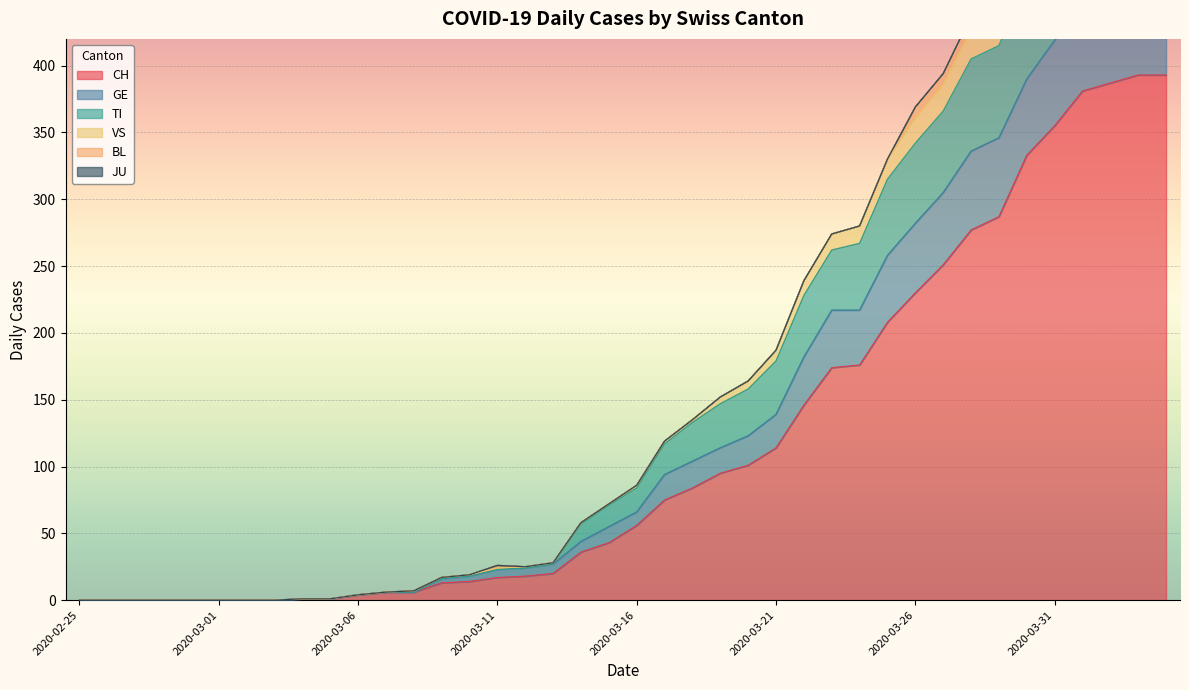

Between 2020-03-24 and 2020-04-03, which series saw the biggest shift?

VS